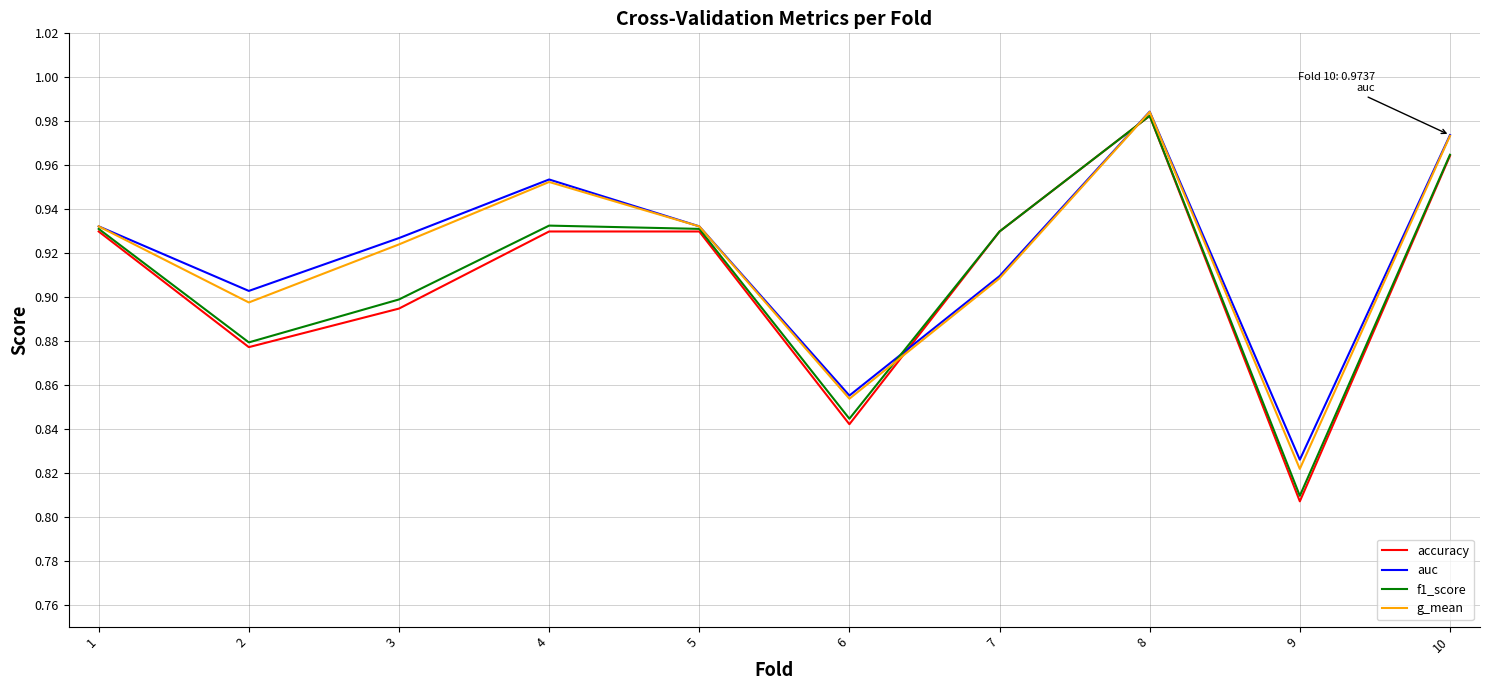

At which category is the sum across all series the highest?

8